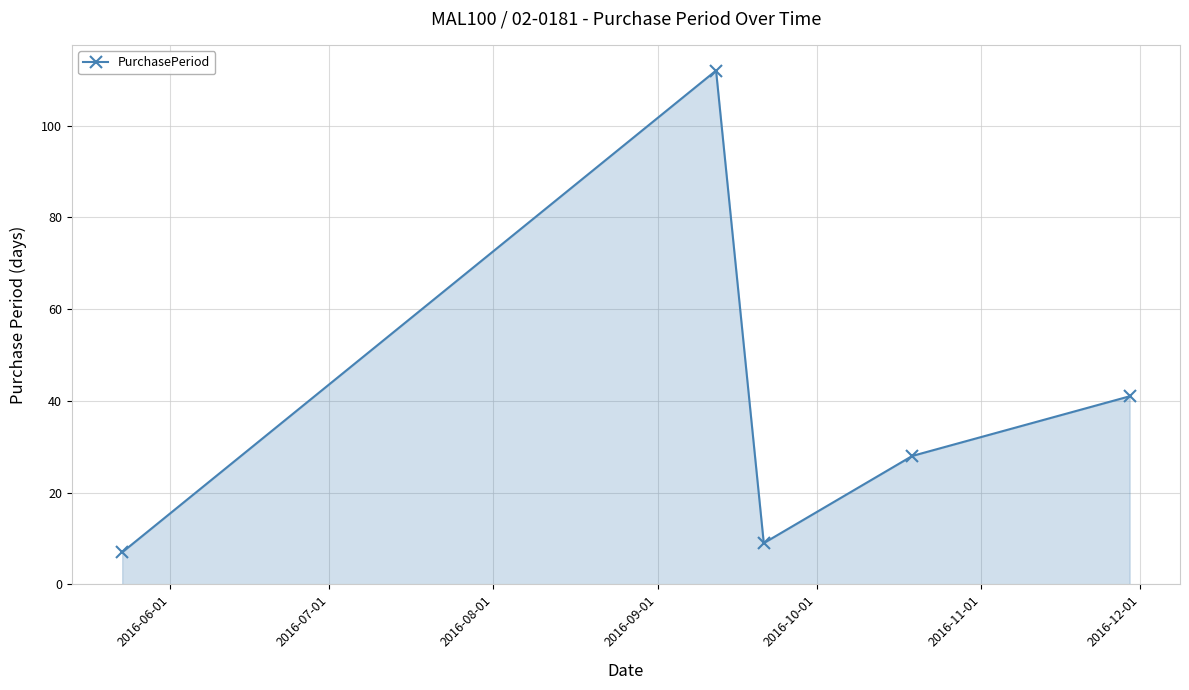

What is the minimum value shown in the chart?

7